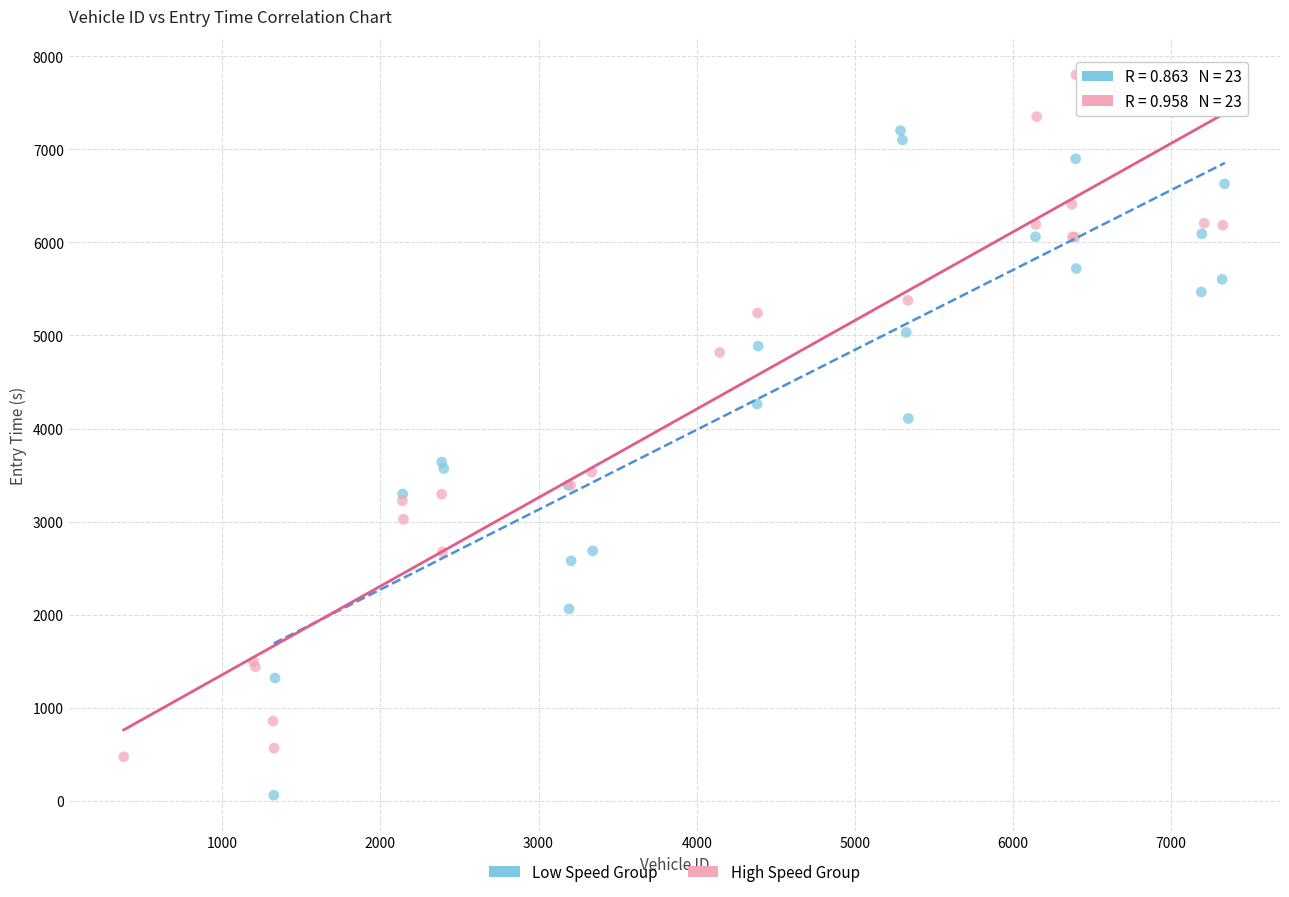

Which series has the largest Y range (max minus min)?

Low Speed Group